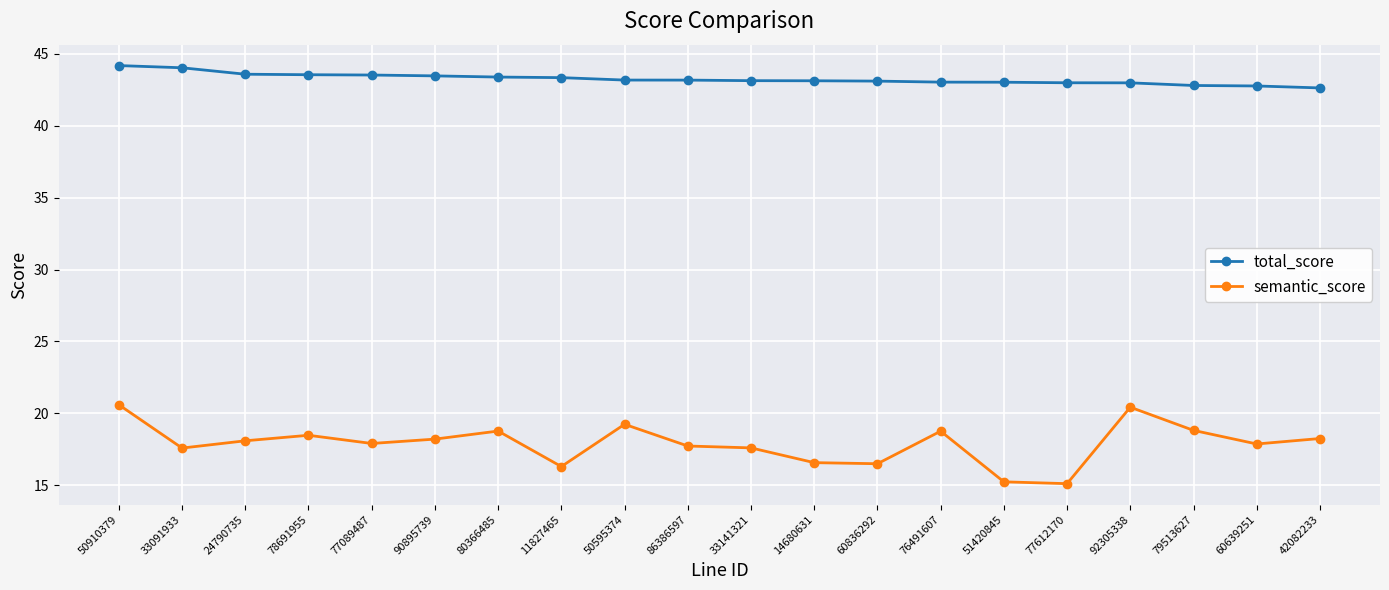

True or false: semantic_score and total_score cross at least once.

False